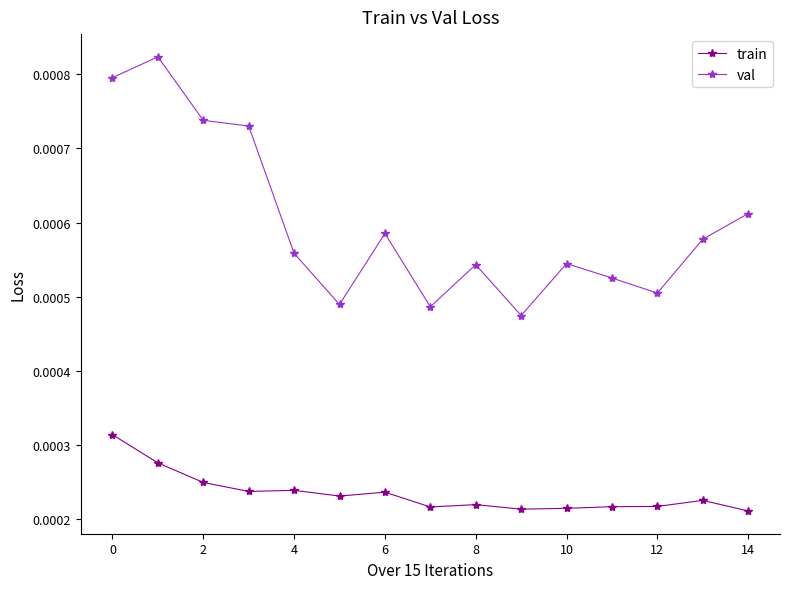

True or false: val and train intersect in this chart.

False